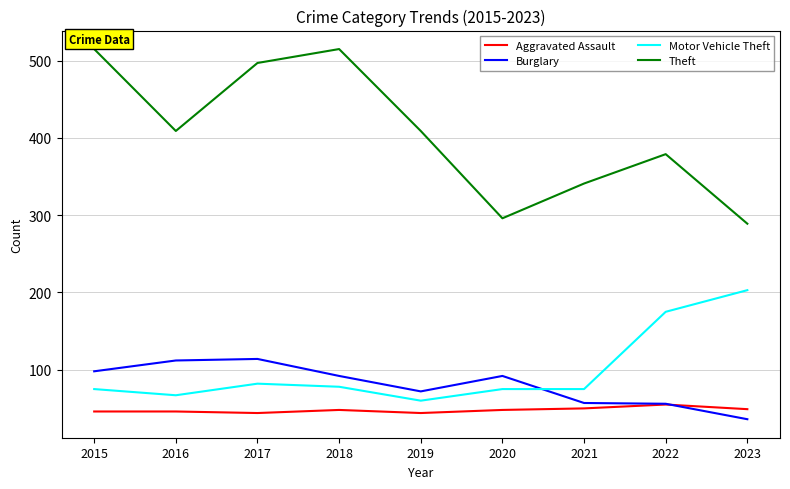

Which category has the lowest value across all series?

2023